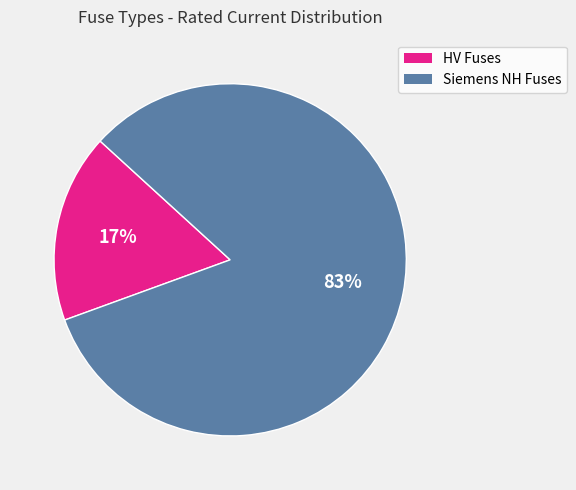

Is there any slice that represents more than half of the pie?

Yes